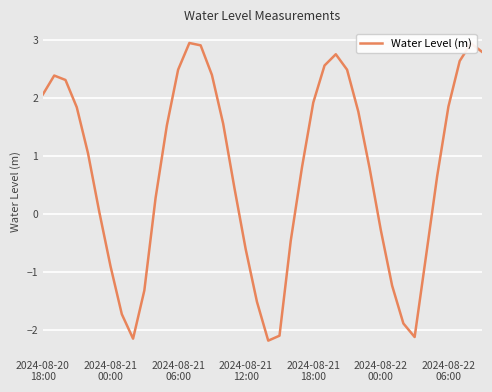

What is the greatest value displayed?

2.9